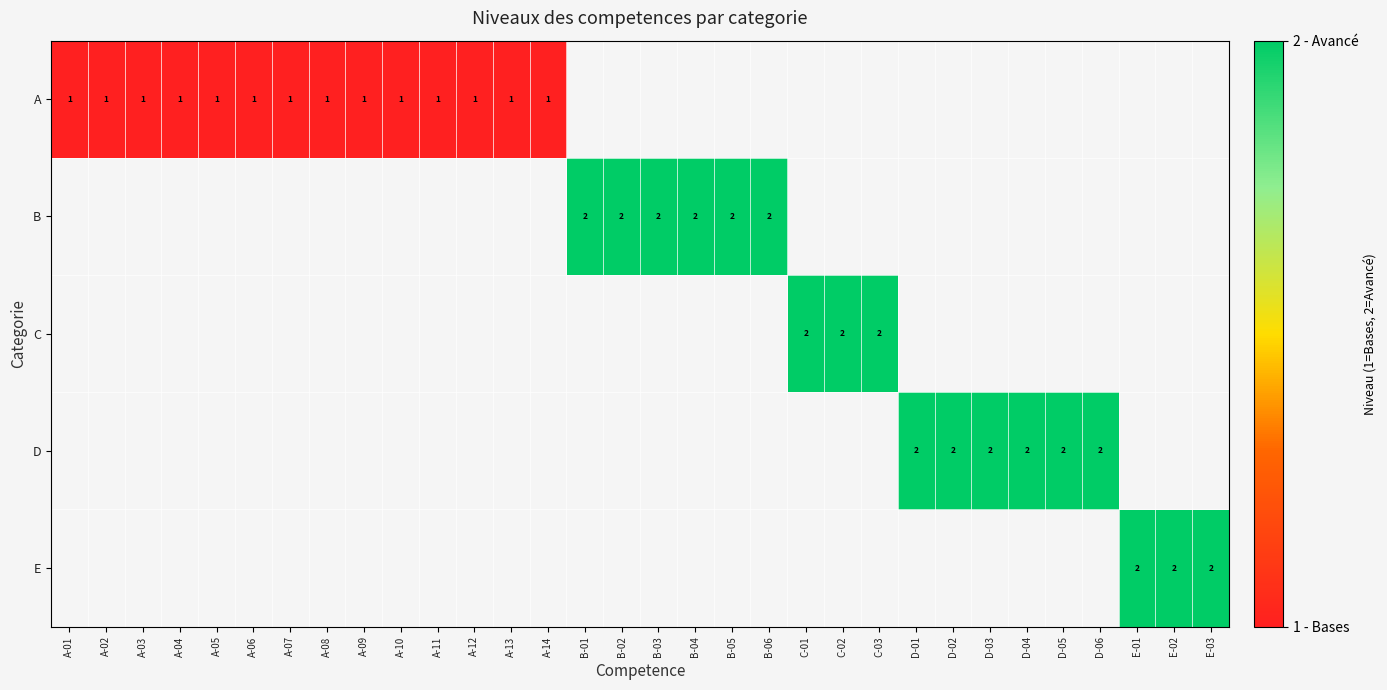

The value of A at A-04 is 2. True or false?

False